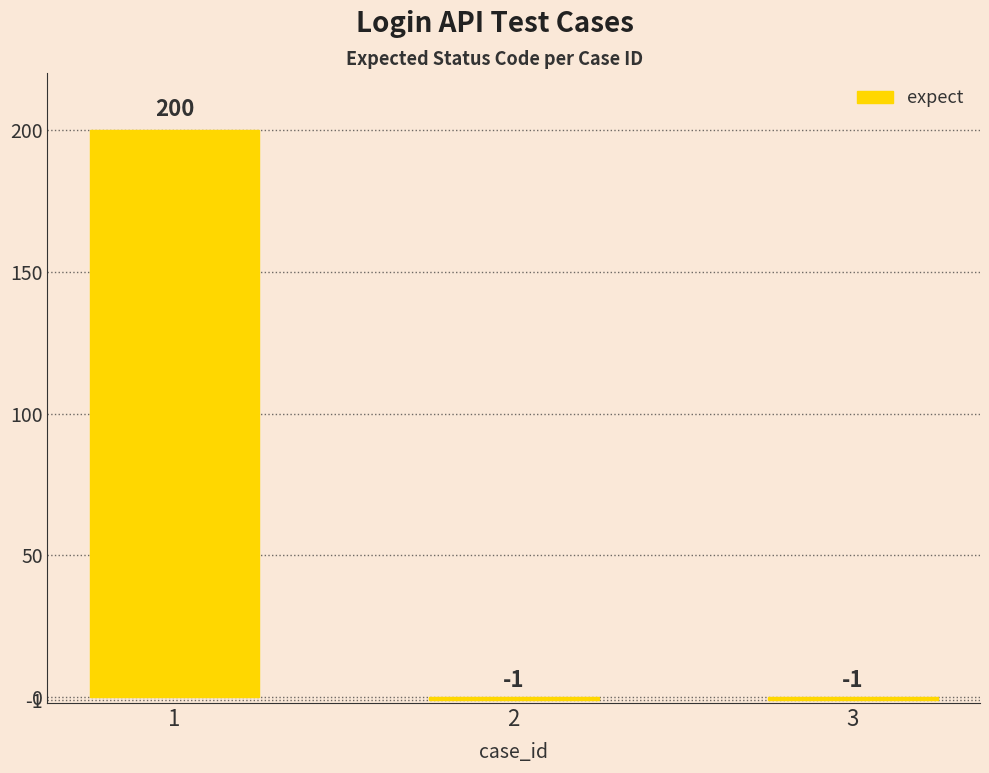

What is the smallest value displayed?

-1